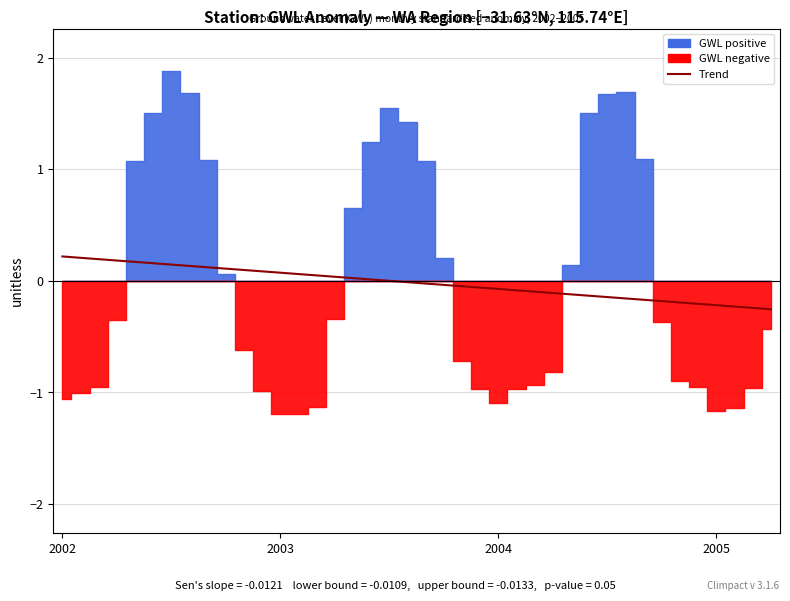

How many values are below 0?

21